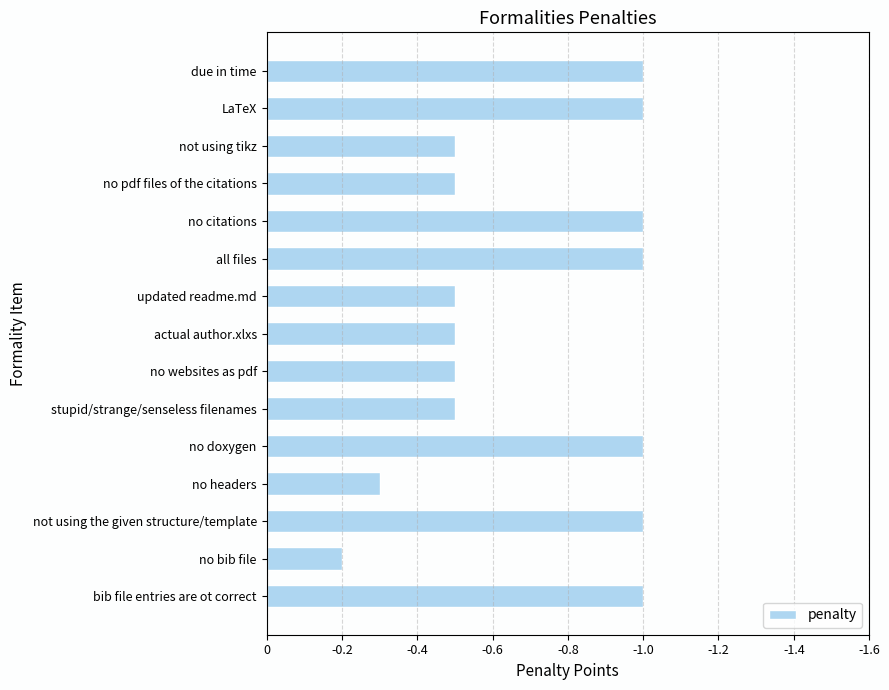

Are the bars horizontal?

Yes